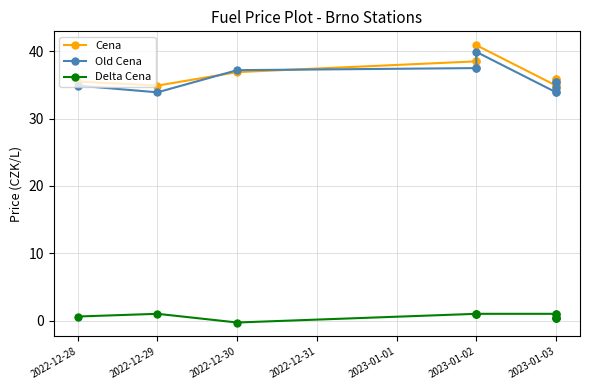

Where does the Cena series first go above 35?

2022-12-28